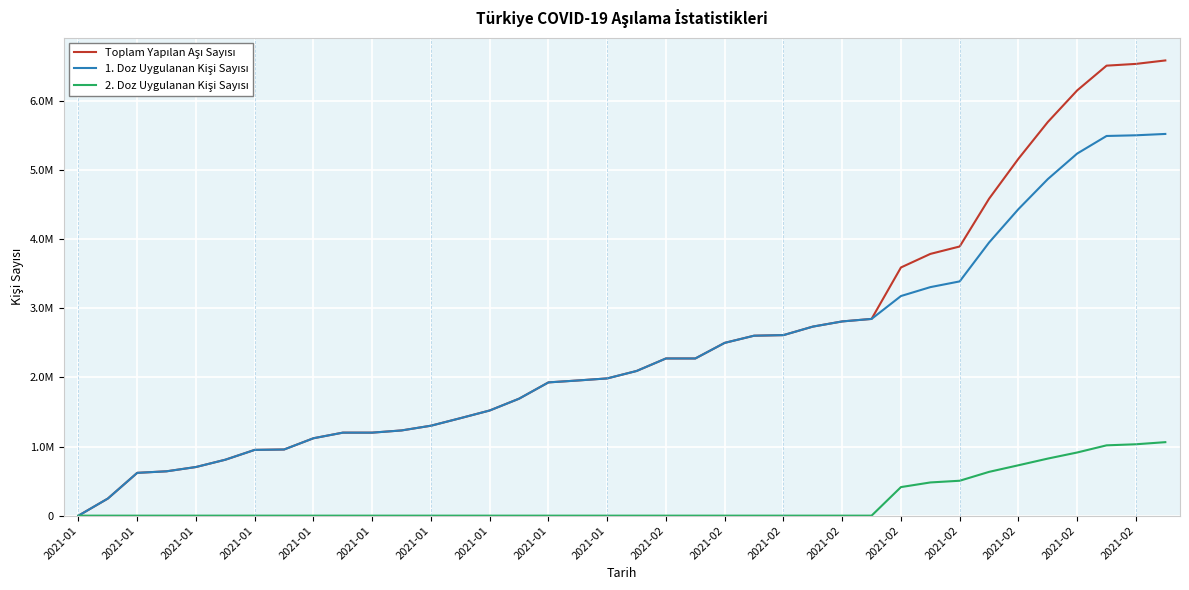

Is this an area chart (filled region under the line)?

No